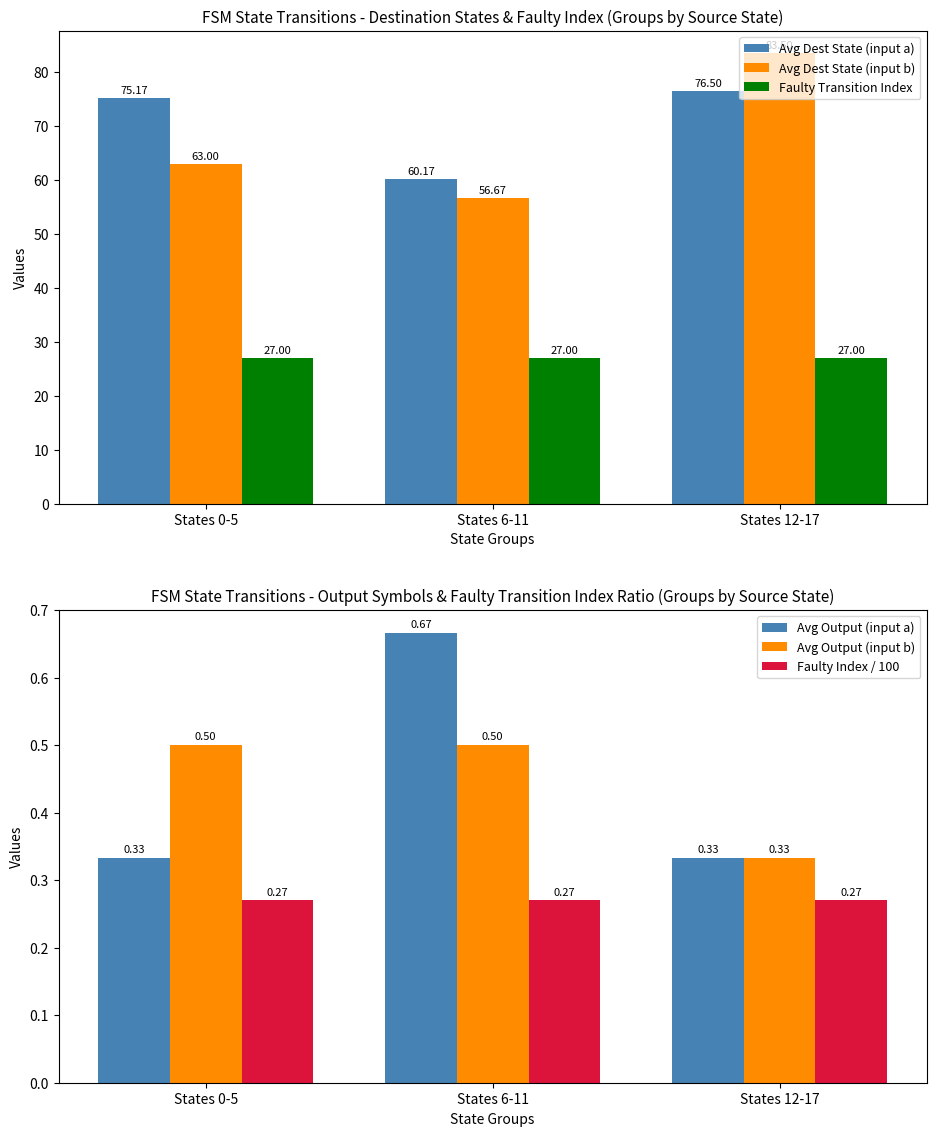

True or false: Faulty Transition Index has a value of 40.2 at States 0-5.

False